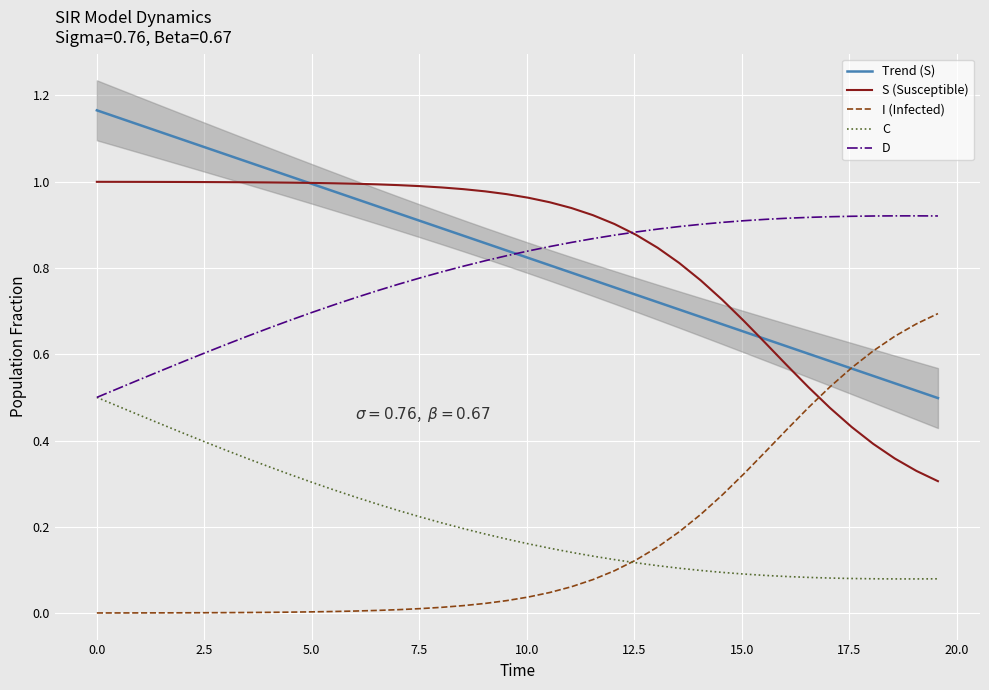

True or false: C and Trend (S) intersect in this chart.

False